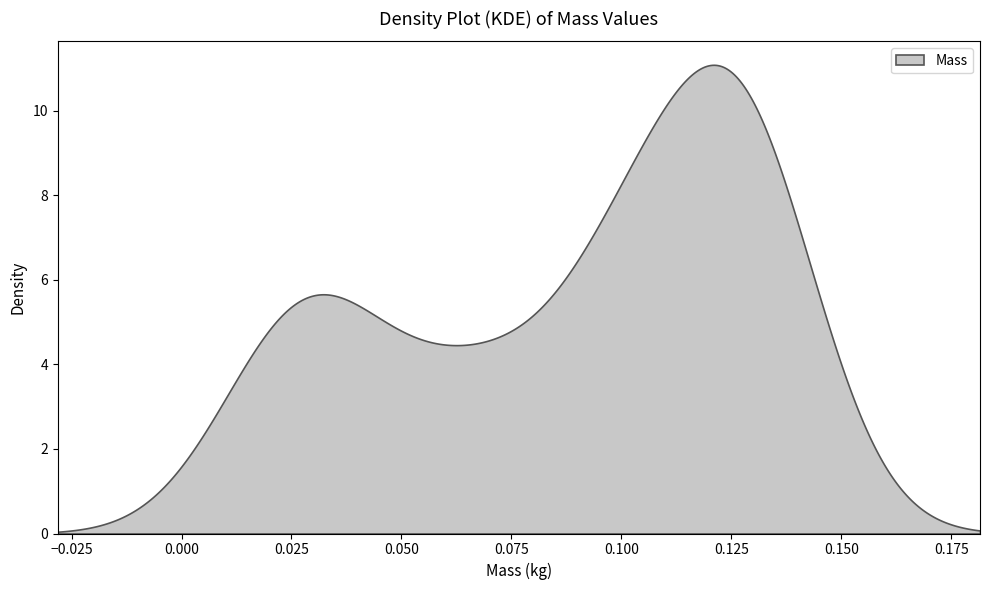

What is the greatest value displayed?

11.1